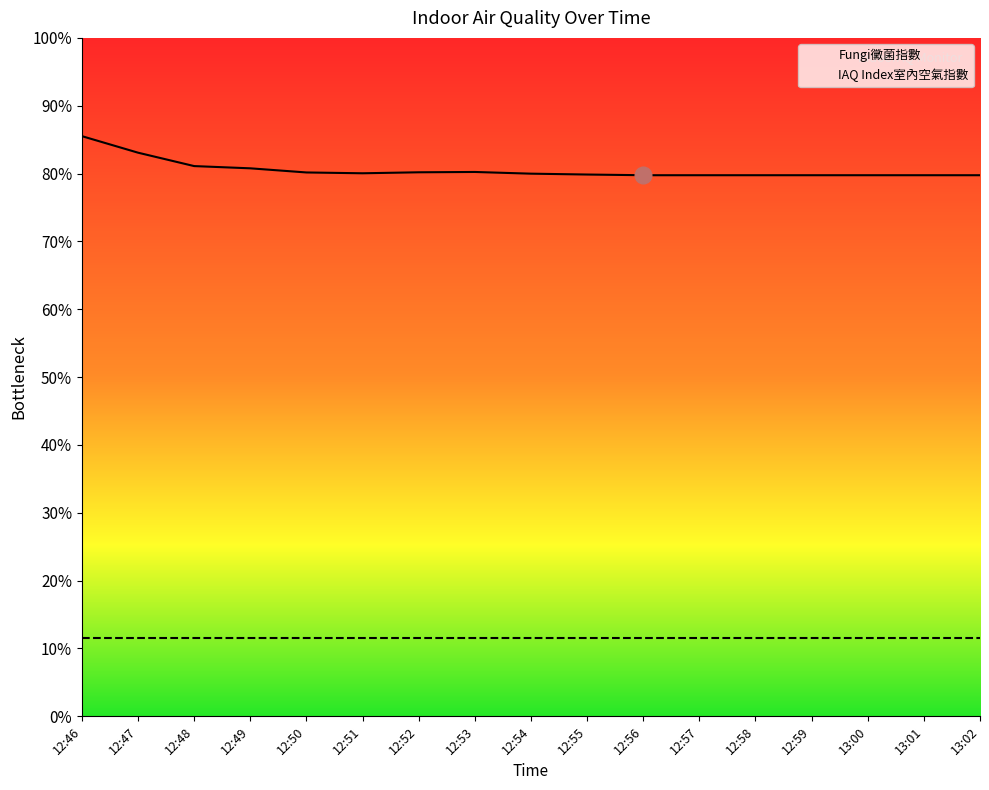

What is the average value?

322.2